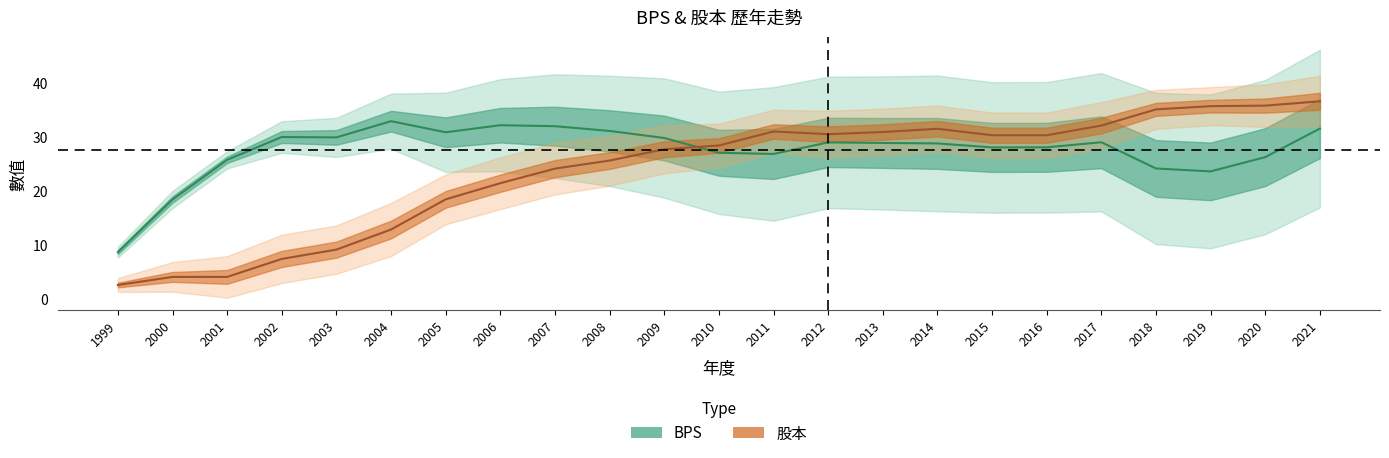

At which label is 股本 closest to 19?

2005